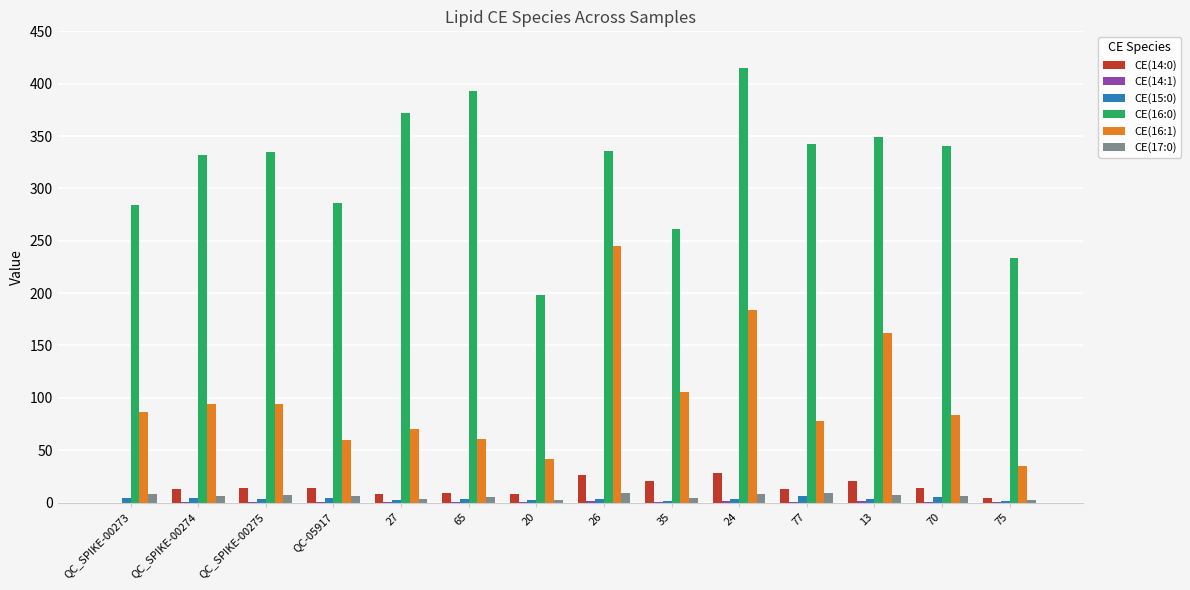

At which category does the chart reach its peak across all series?

24